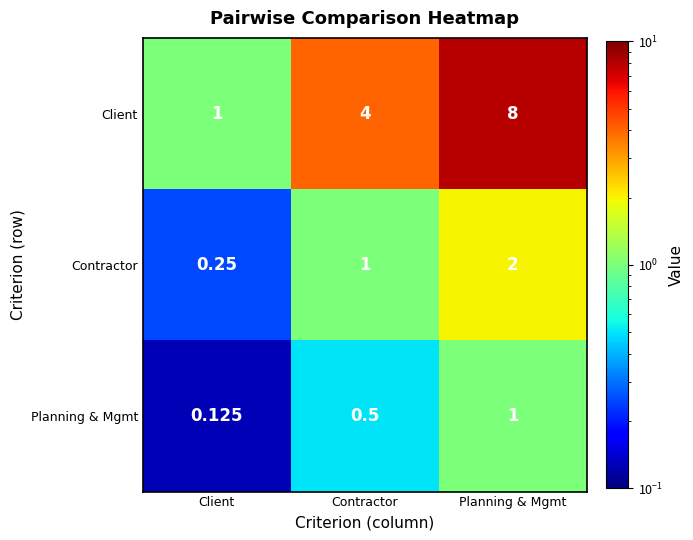

Which series changed the most between Contractor and Planning & Mgmt?

Client